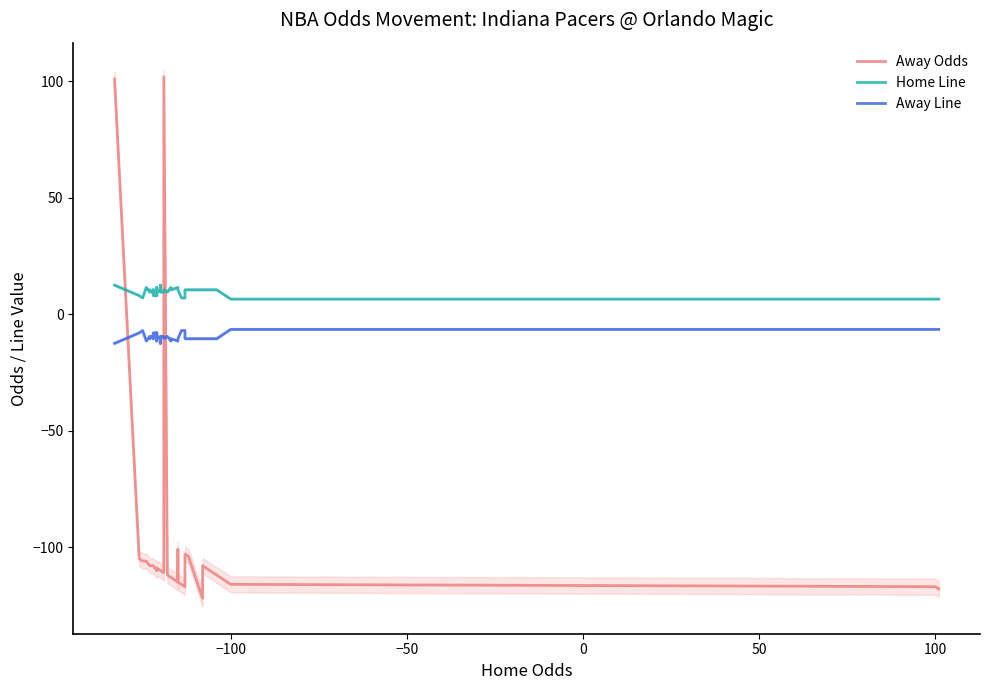

How many lines are shown in the chart?

3